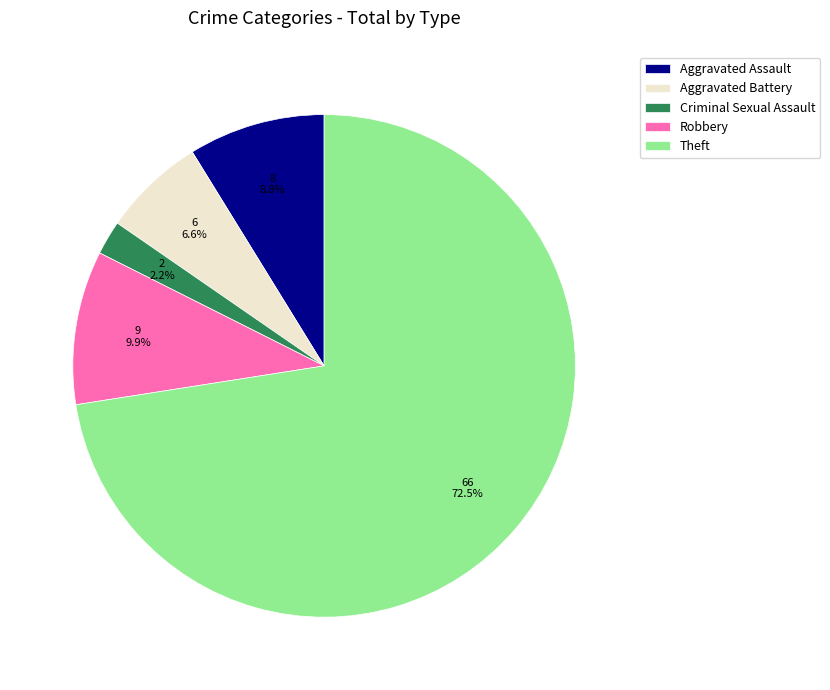

Is there any slice that represents more than half of the pie?

Yes